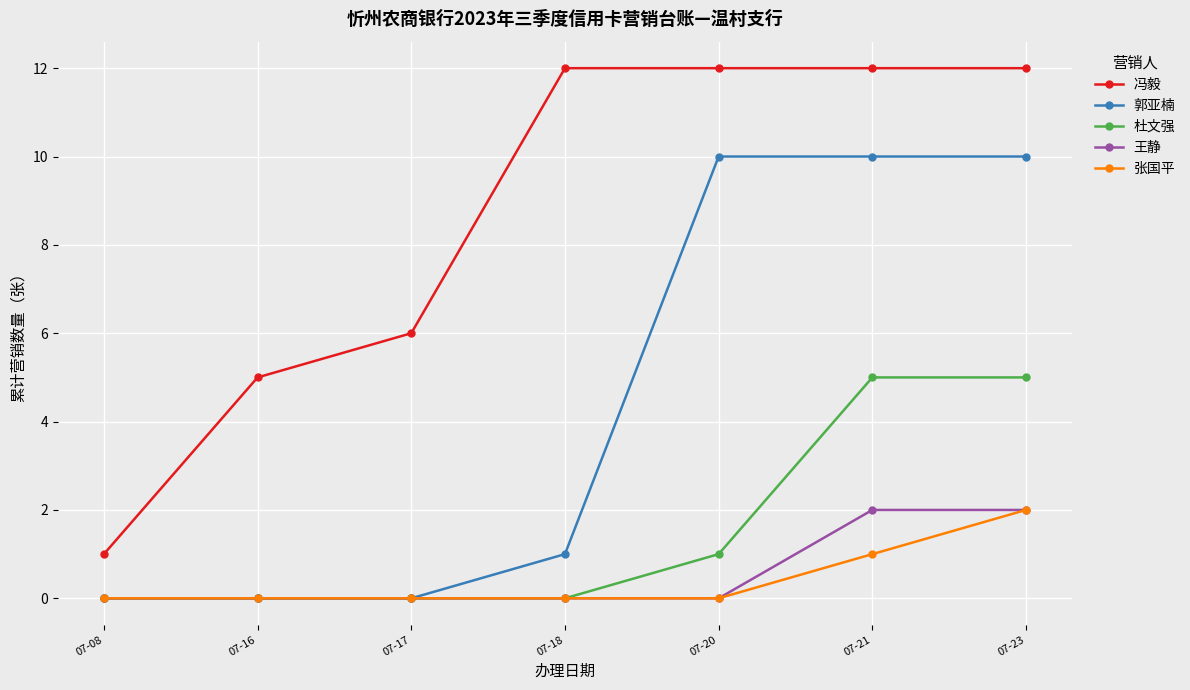

True or false: 冯毅 and 张国平 cross at least once.

False